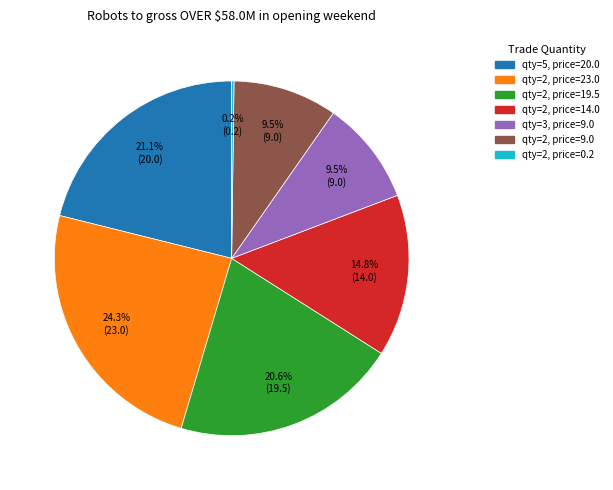

Does any single category account for the majority?

No